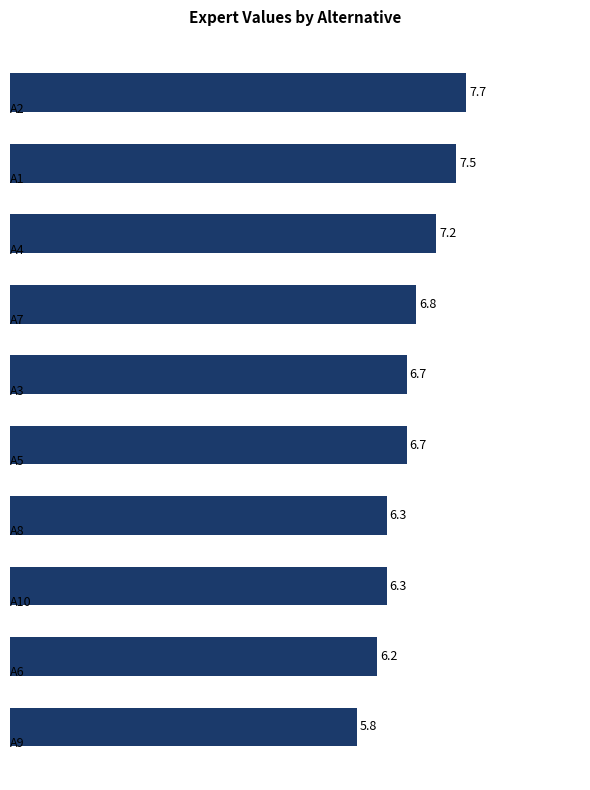

How many bars are there in total?

10